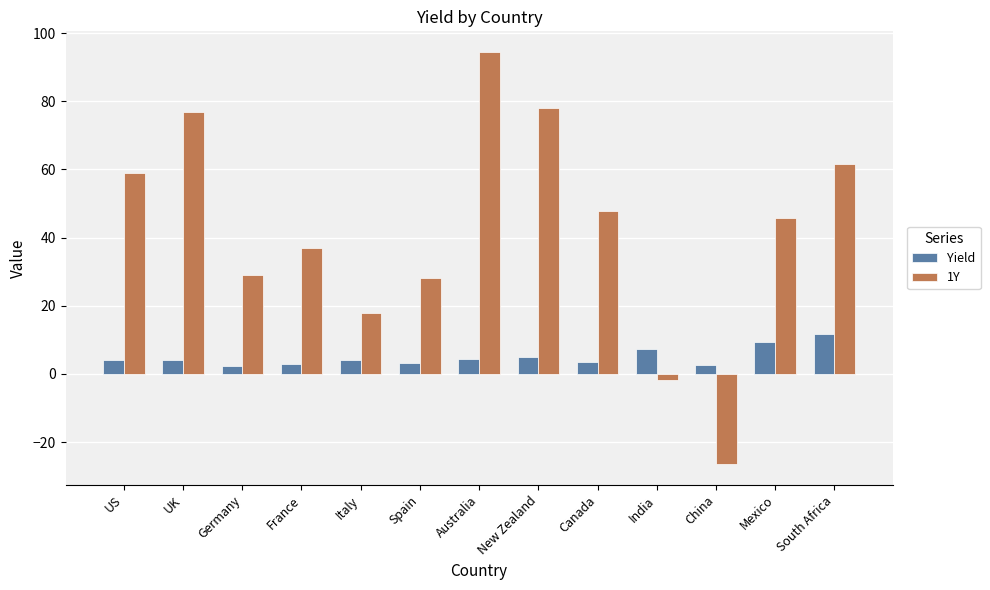

Rank the series by their average value, from lowest to highest.

Yield, 1Y